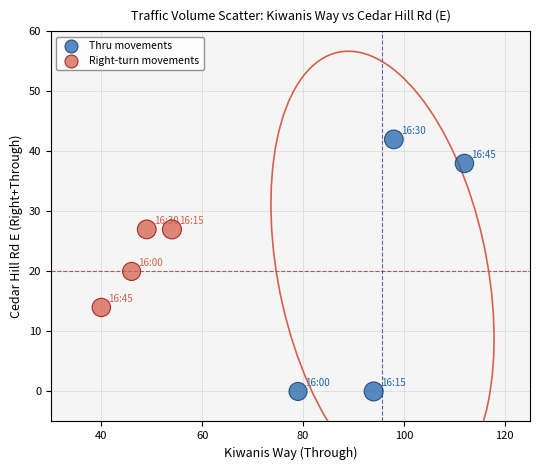

Which series reaches the maximum Y coordinate?

Thru movements